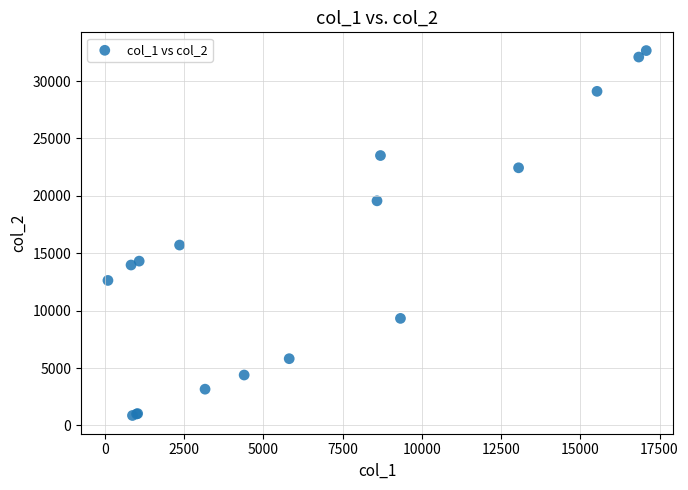

What Y value in the scatter plot is closest to 16759?

15712